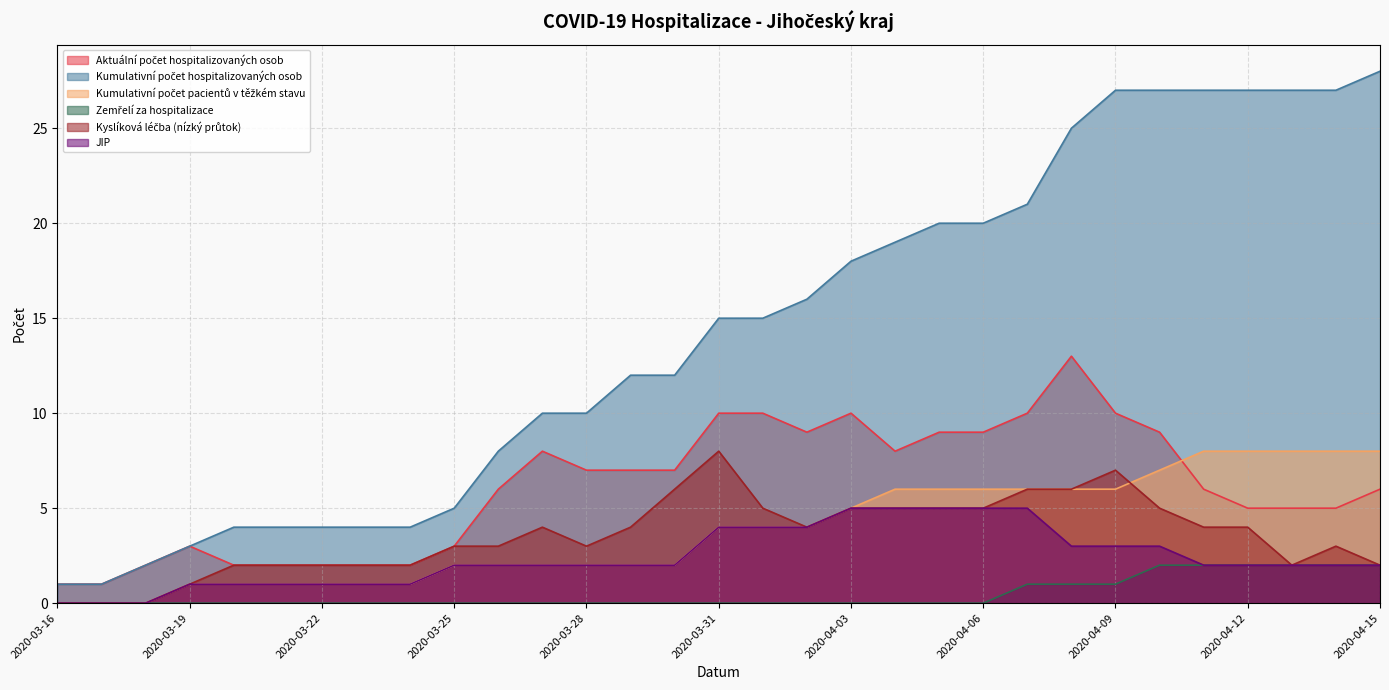

Between 2020-03-16 and 2020-04-03, which is larger?

2020-04-03